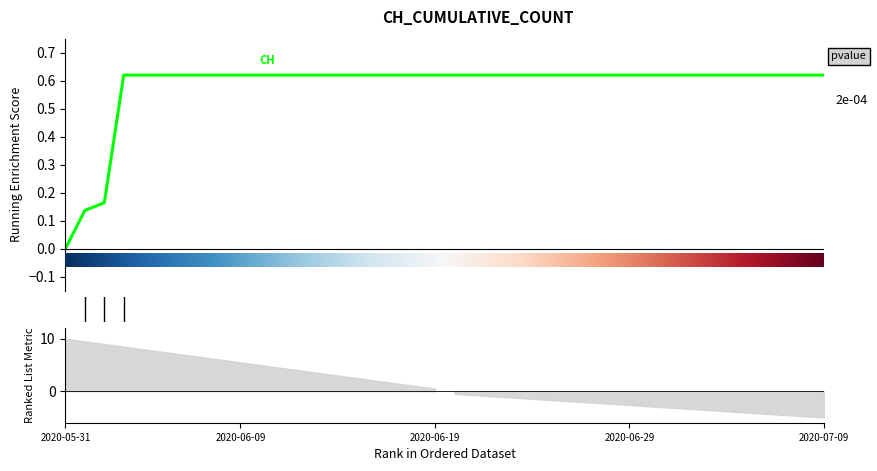

How many categories are shown in the chart?

40